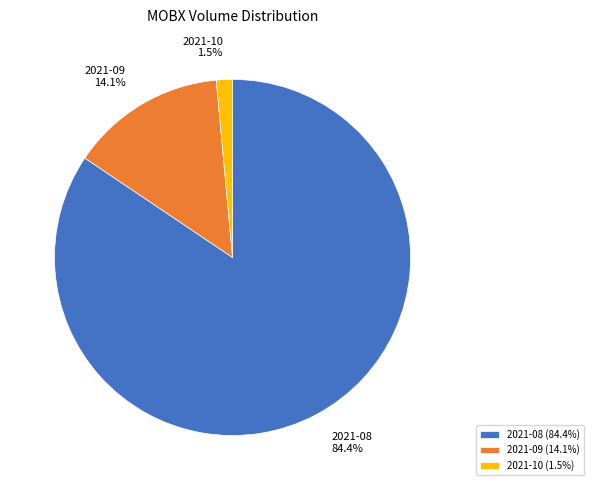

Does any single category account for the majority?

Yes